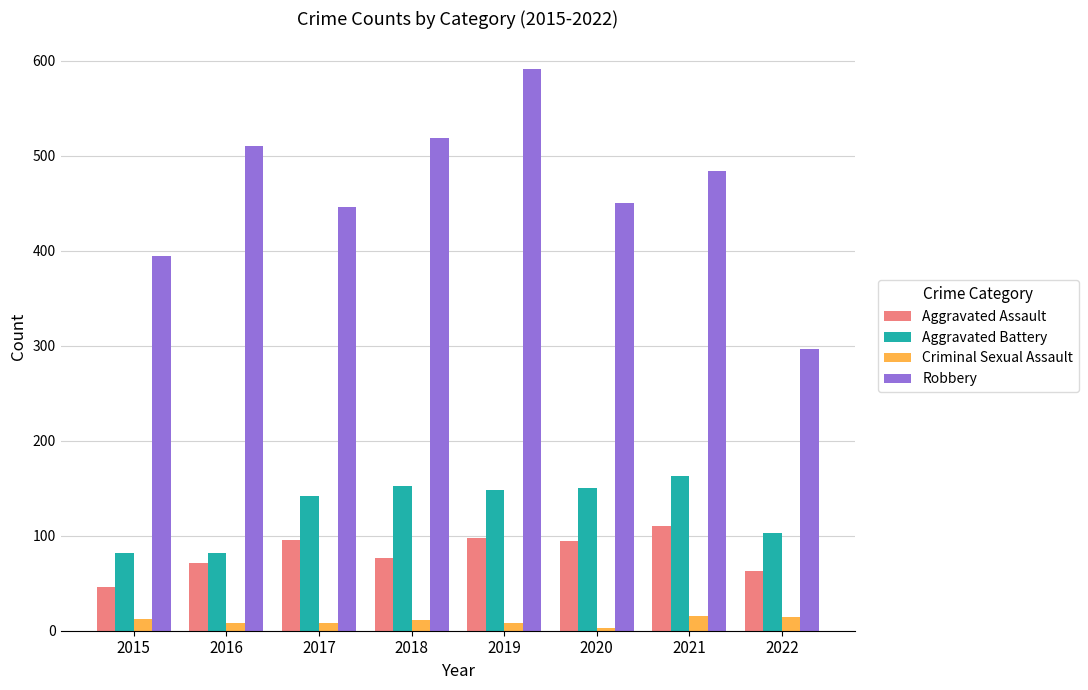

True or false: Criminal Sexual Assault has a value of 8 at 2017.

True